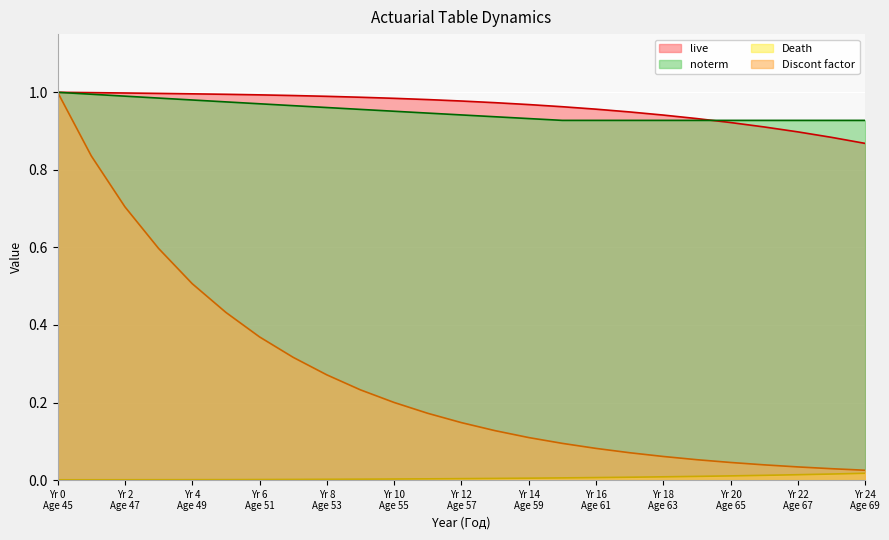

What are all the series names shown in the legend?

live, noterm, Death, Discont factor